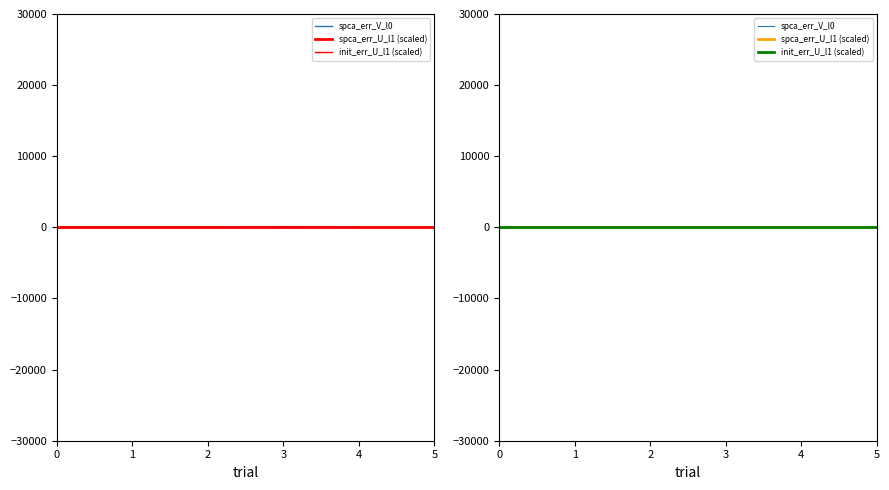

True or false: spca_err_V_l2 has a value of 0.0 at 4.

False